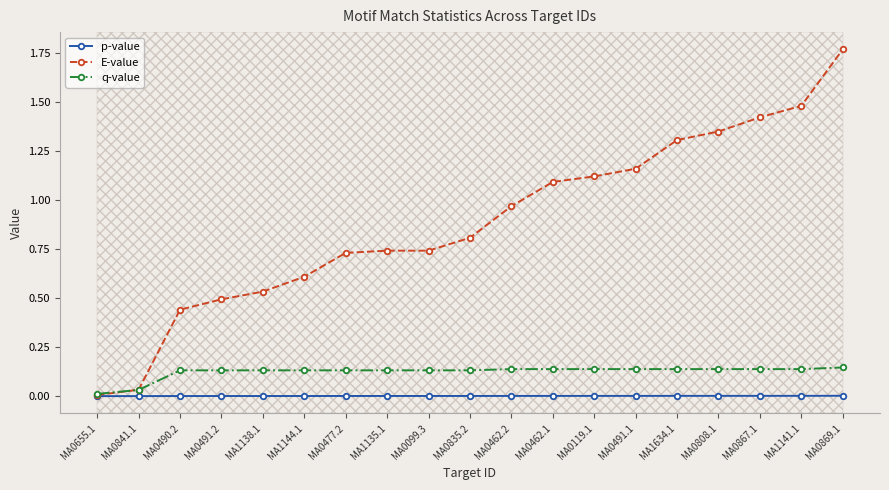

The q-value series shows 0.0 at MA0869.1. True or false?

False